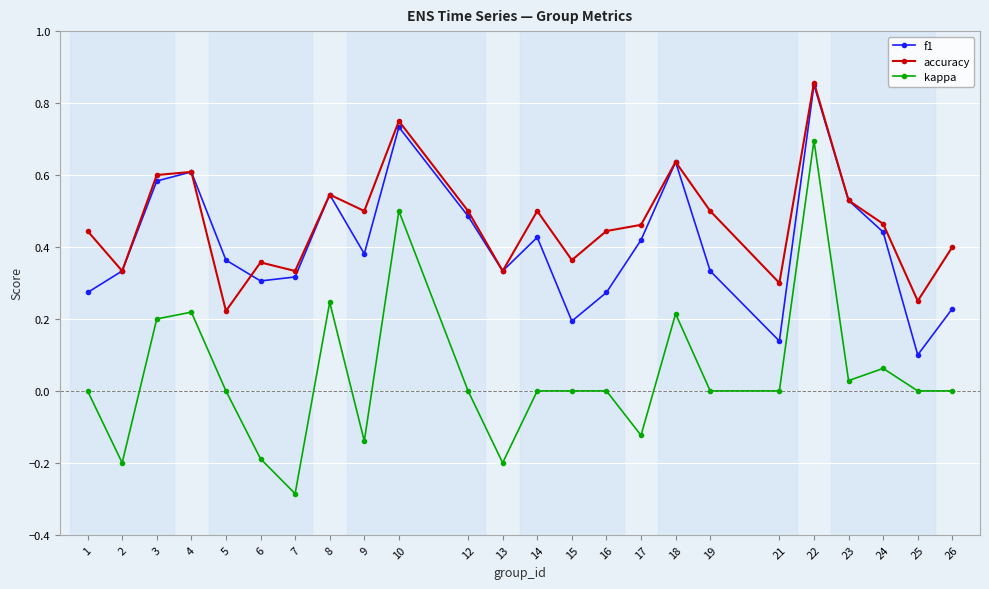

The accuracy series shows 0.1 at 21. True or false?

False